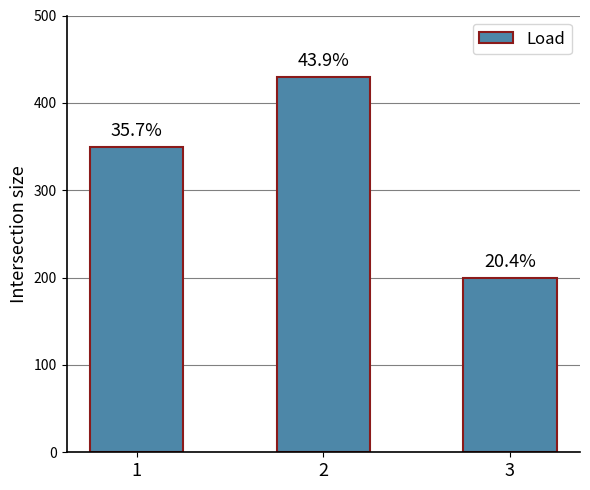

What is the ratio of the value at 2 to the value at 1?

1.2